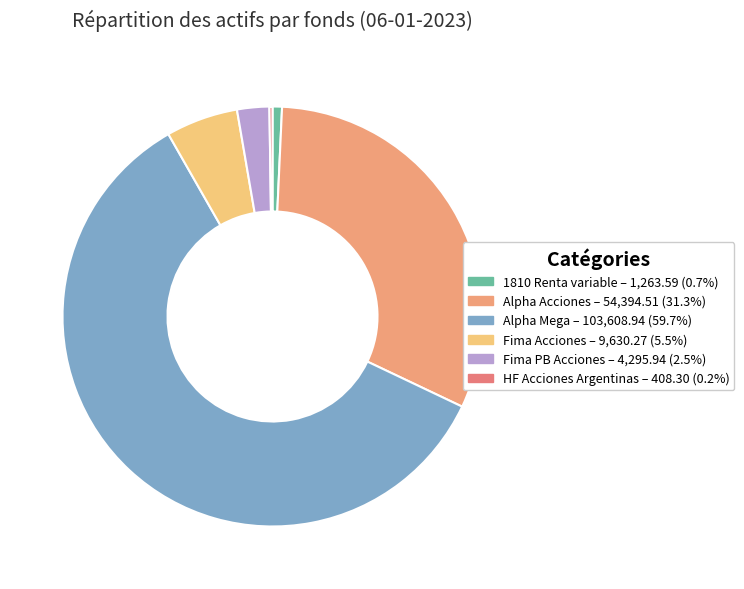

Rank the categories by value from lowest to highest.

HF Acciones Argentinas, 1810 Renta variable, Fima PB Acciones, Fima Acciones, Alpha Acciones, Alpha Mega